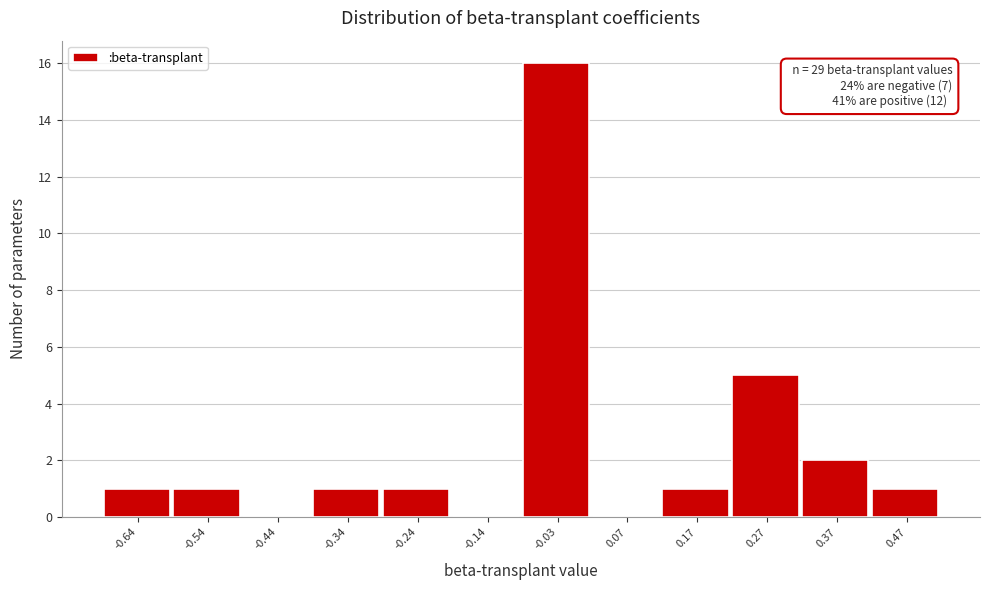

Over which range of the x-axis is the bar tallest?

-0.08 to 0.02